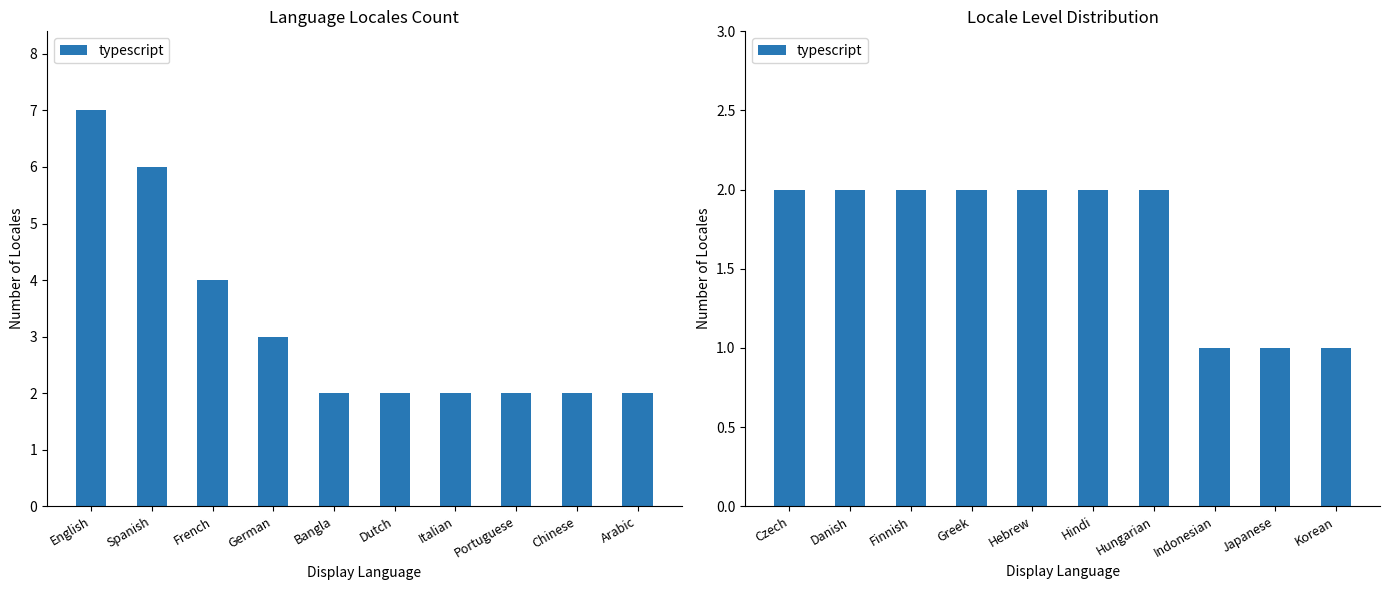

What is the difference between the maximum and minimum values?

1